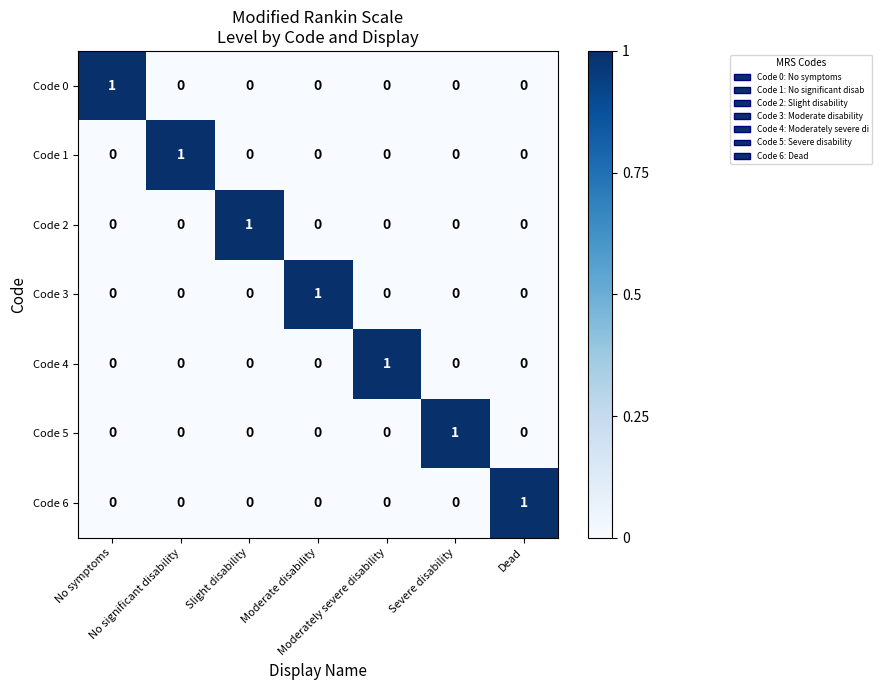

At how many categories does at least one series exceed 0?

7